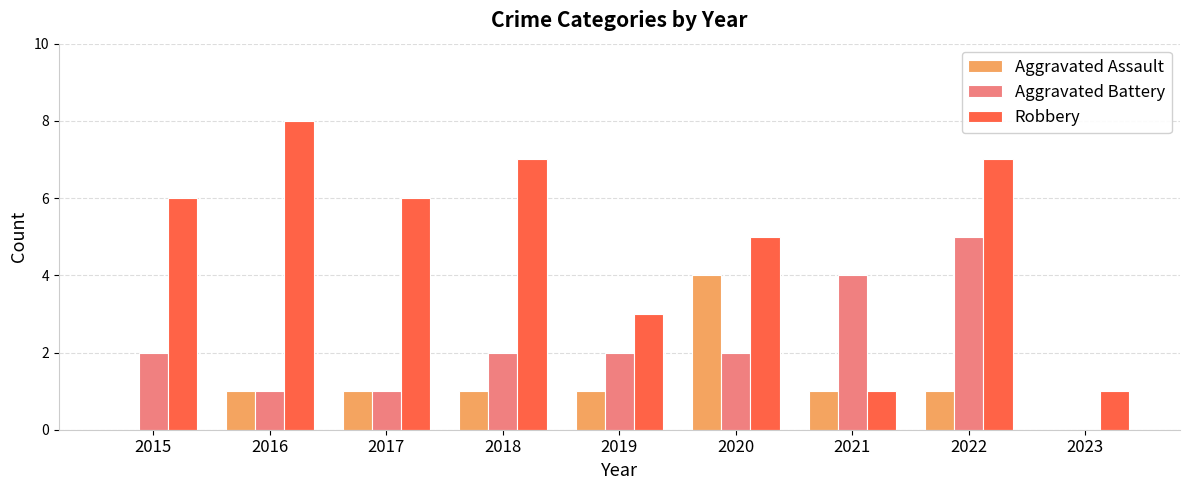

How many series are shown in this chart?

3